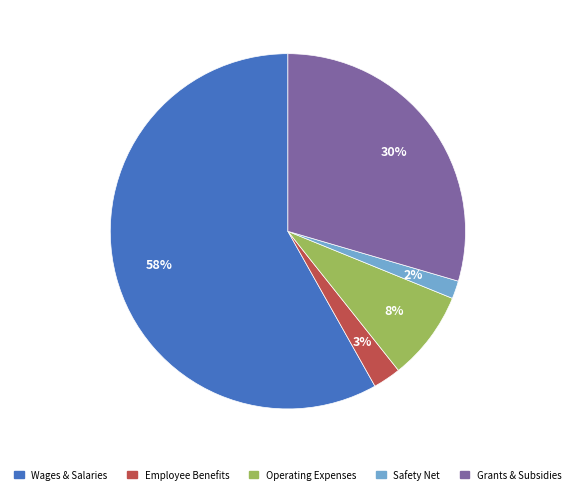

How many segments does this pie chart have?

5